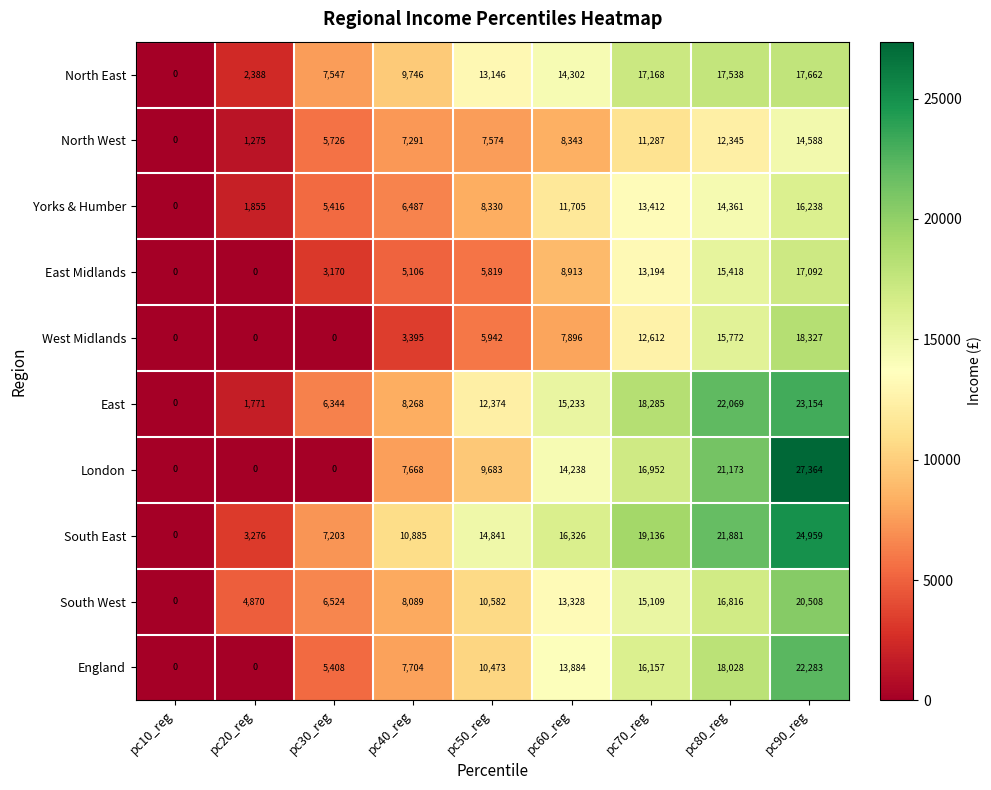

Rank the series at pc60_reg from lowest to highest value.

West Midlands, North West, East Midlands, Yorks & Humber, South West, England, London, North East, East, South East